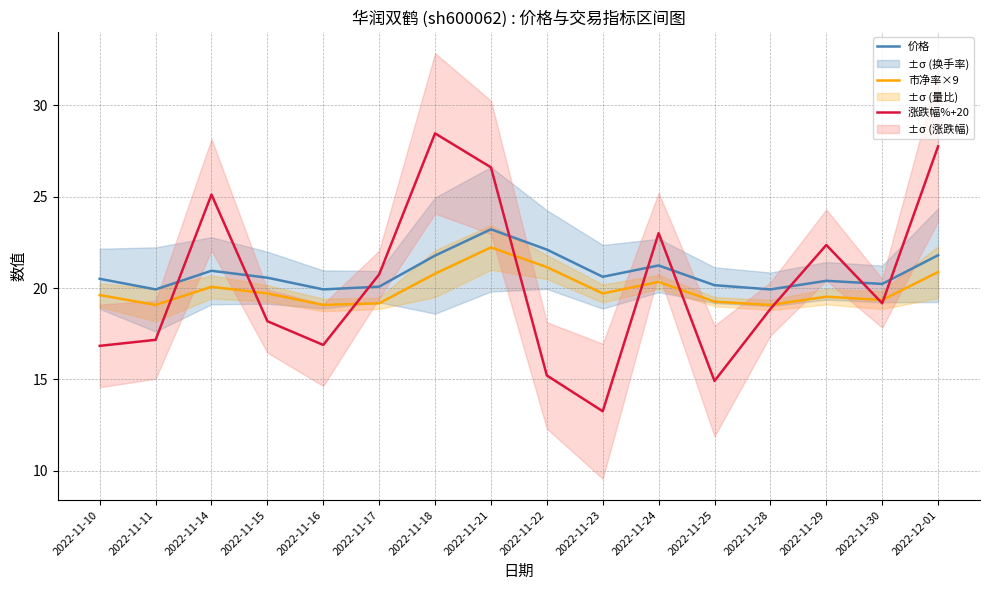

At 2022-11-15, list the series in order from largest to smallest.

价格, 市净率×9, 涨跌幅%+20